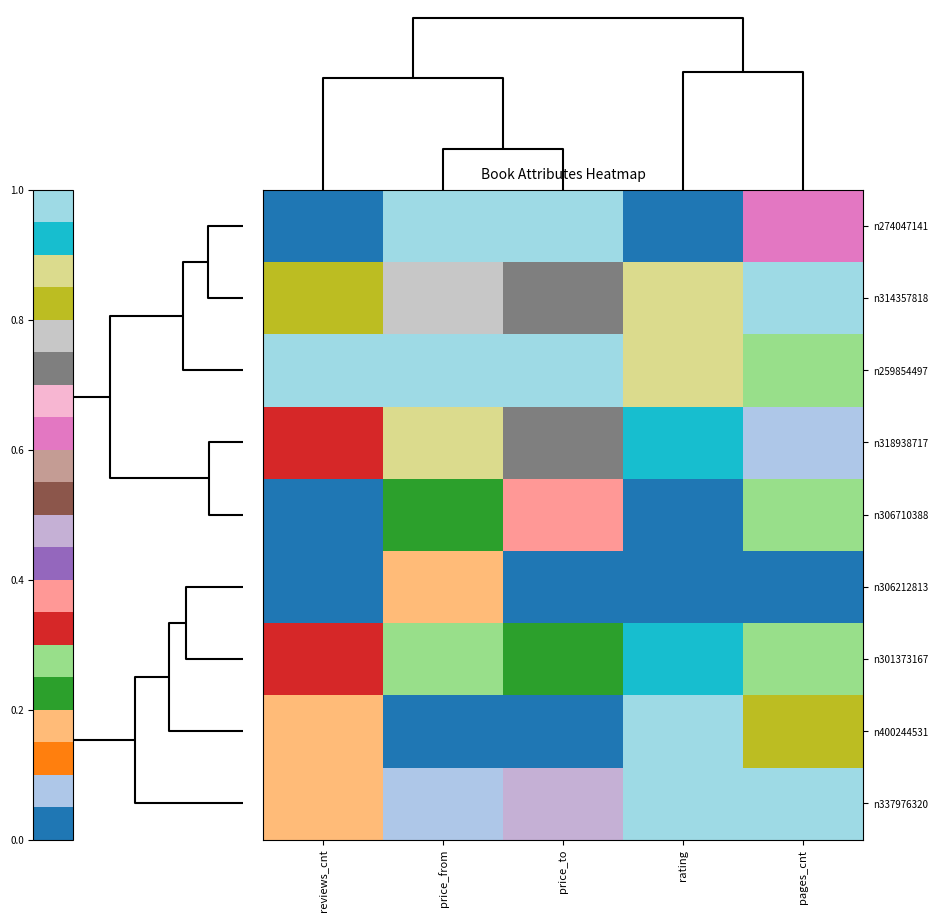

List the series in order of their peak value, lowest first.

n306212813, n306710388, n318938717, n301373167, n274047141, n314357818, n259854497, n400244531, n337976320